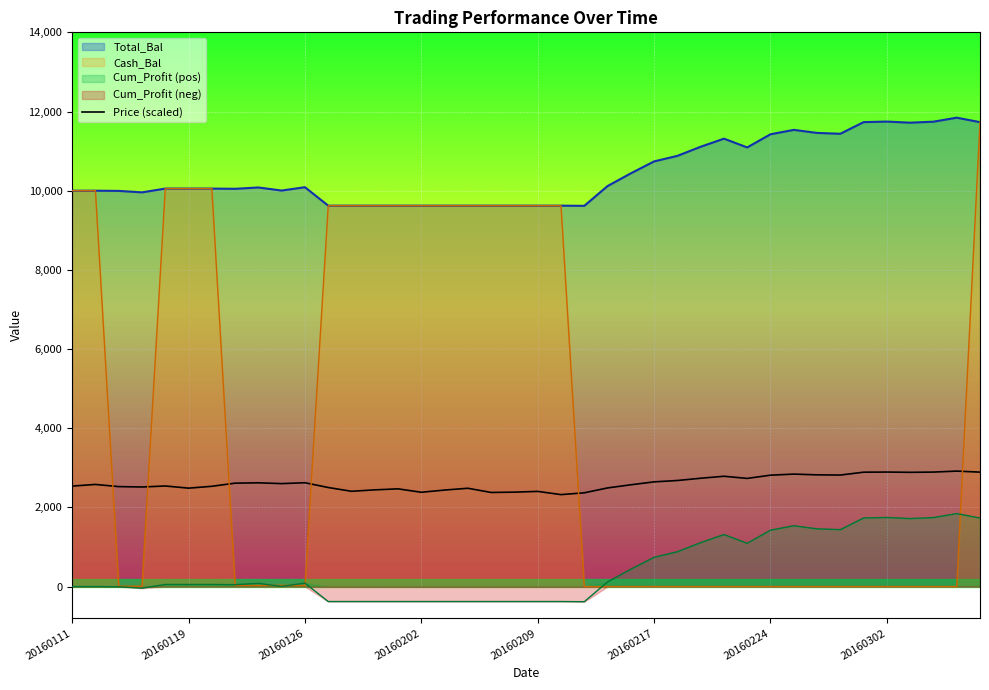

True or false: Price (scaled) and Total_Bal intersect in this chart.

False